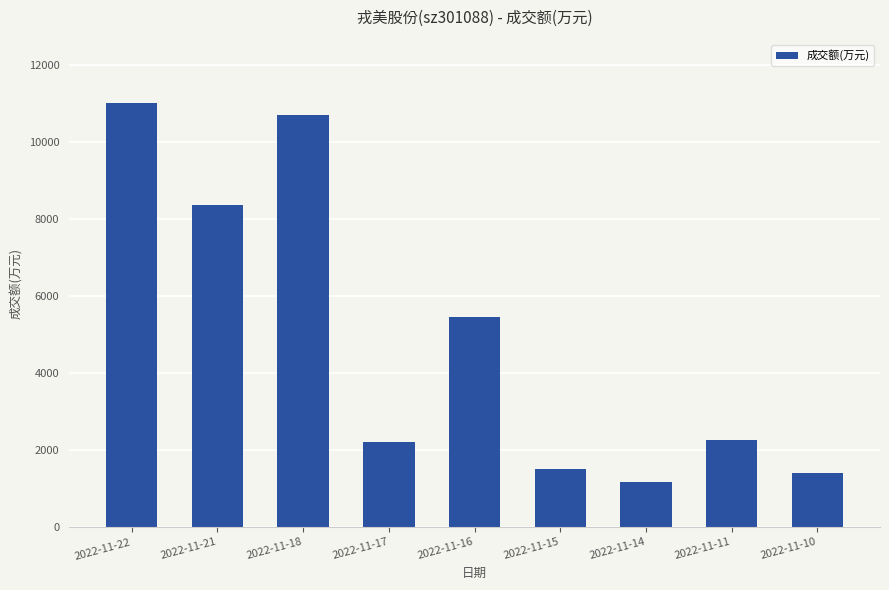

At which label does the data first exceed 2274?

2022-11-22